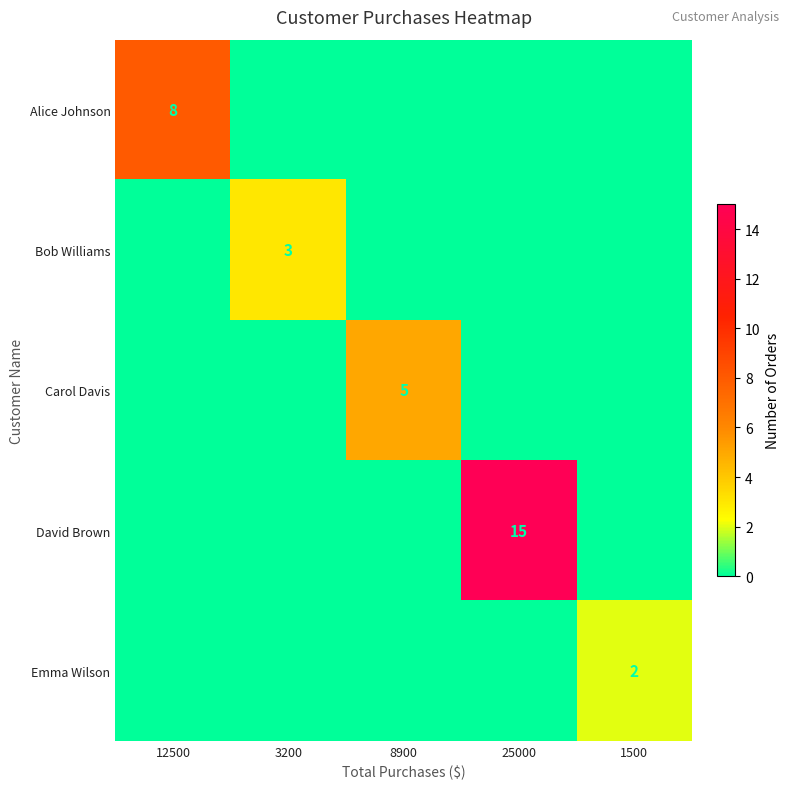

The Emma Wilson series shows 1 at 1500. True or false?

False